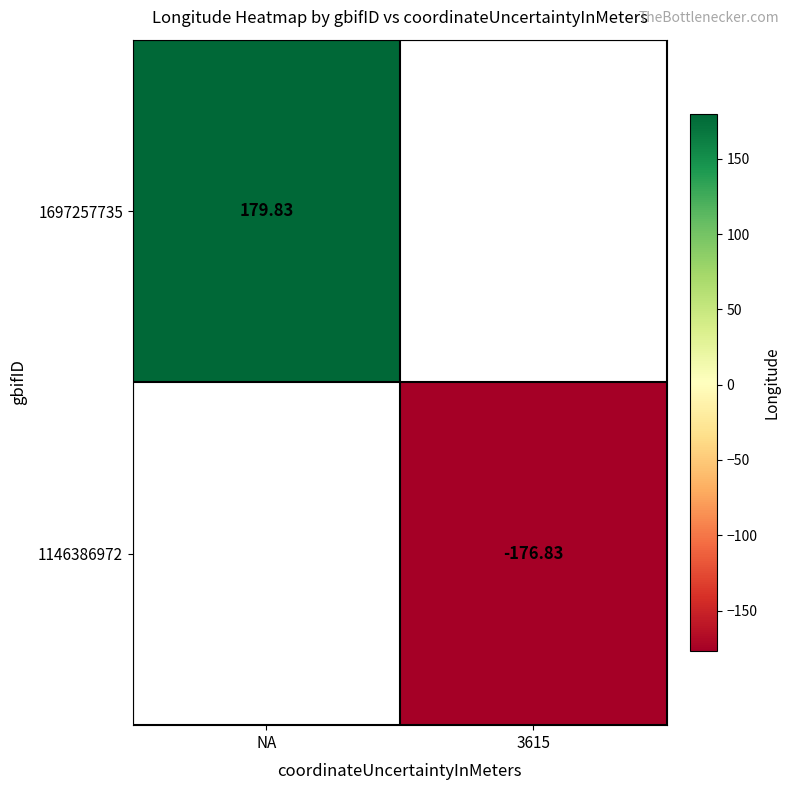

Is the value of 1146386972 at 3615 greater than the value of 1697257735 at NA?

No